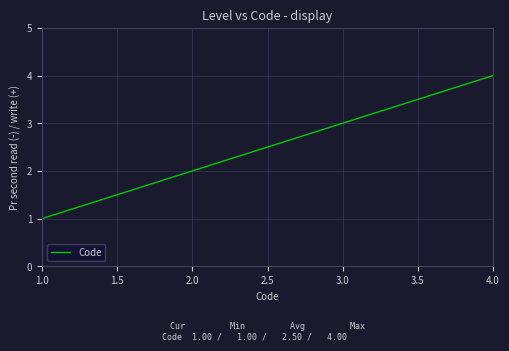

Reading left to right, what are all the values shown in this chart?

1	2	3	4